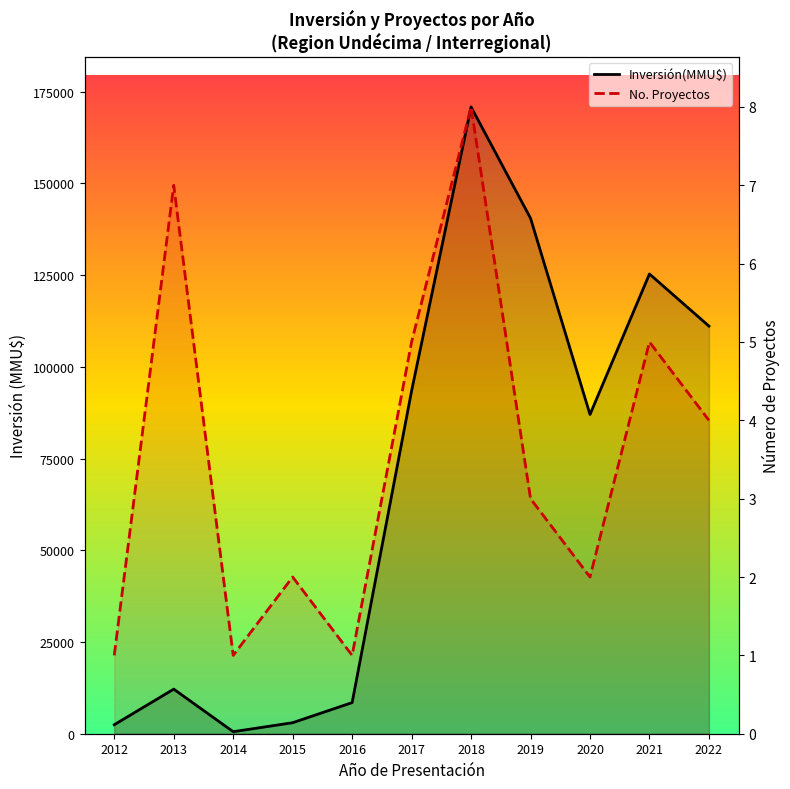

True or false: No. Proyectos (escalado) has a value of 170823.0 at 2018.

True